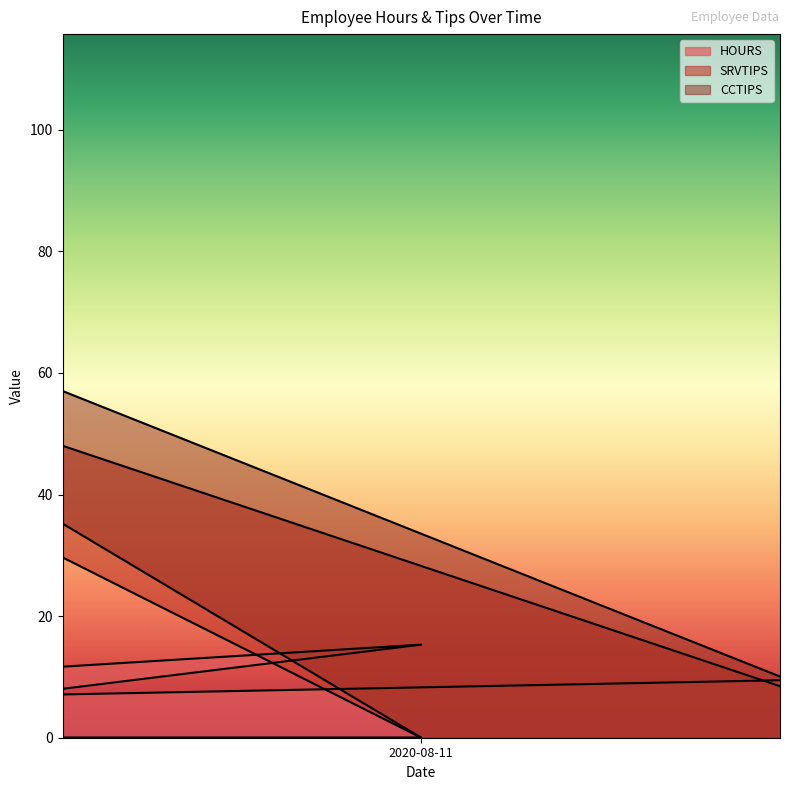

True or false: SRVTIPS has a value of -58.3 at 2020-08-04.

False